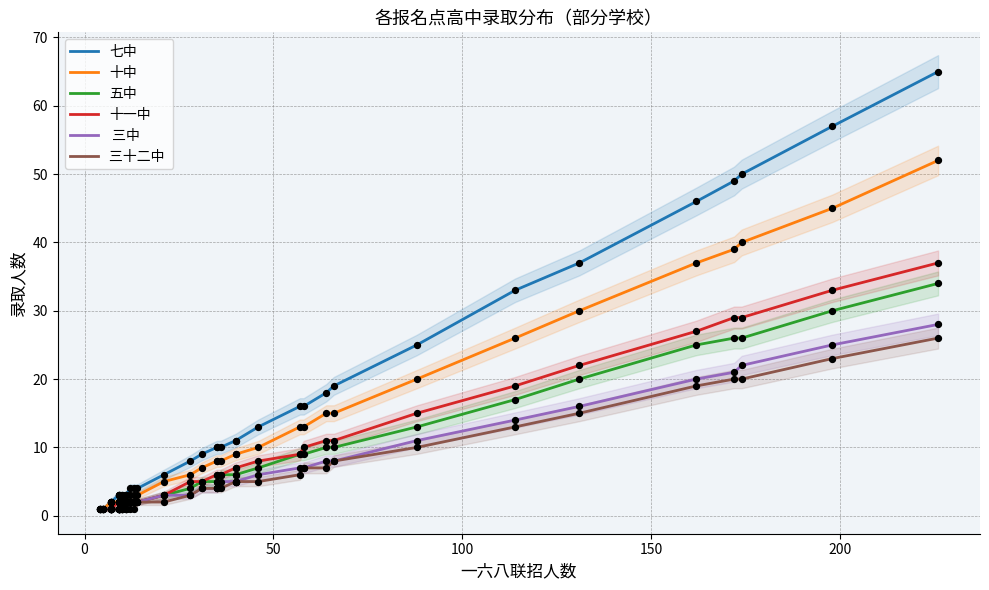

Which series has the largest total across all categories?

七中